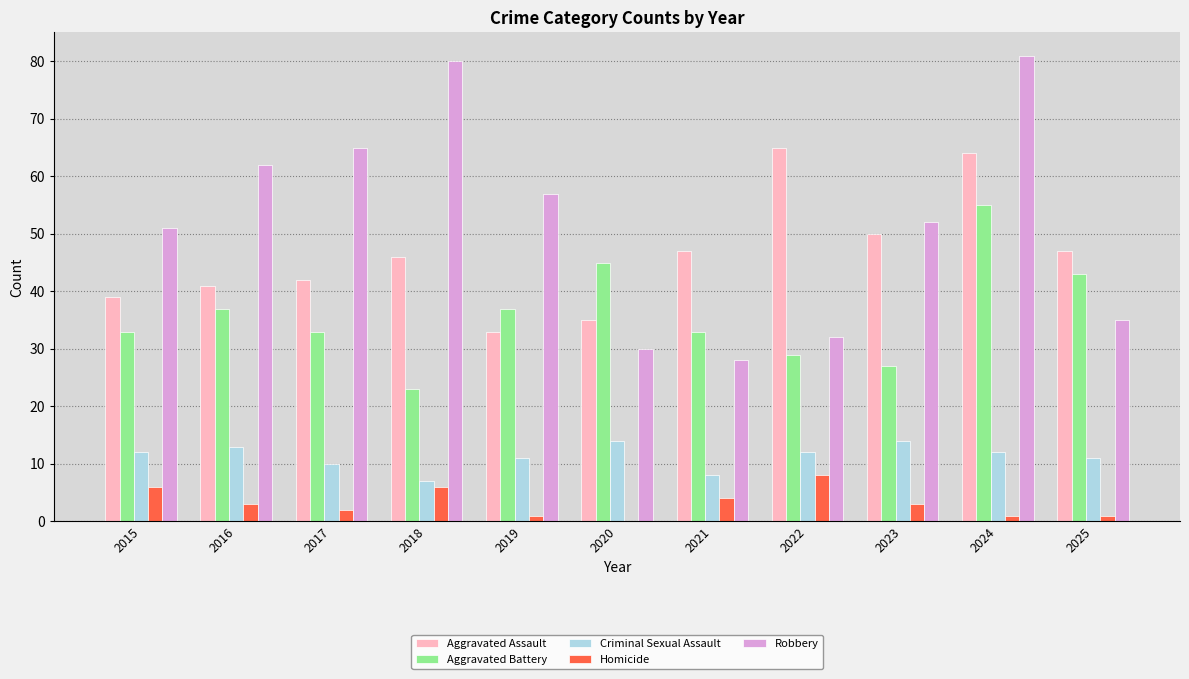

Which series has the largest total across all categories?

Robbery